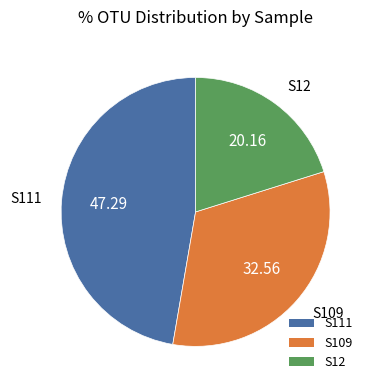

Is there any slice that represents more than half of the pie?

No